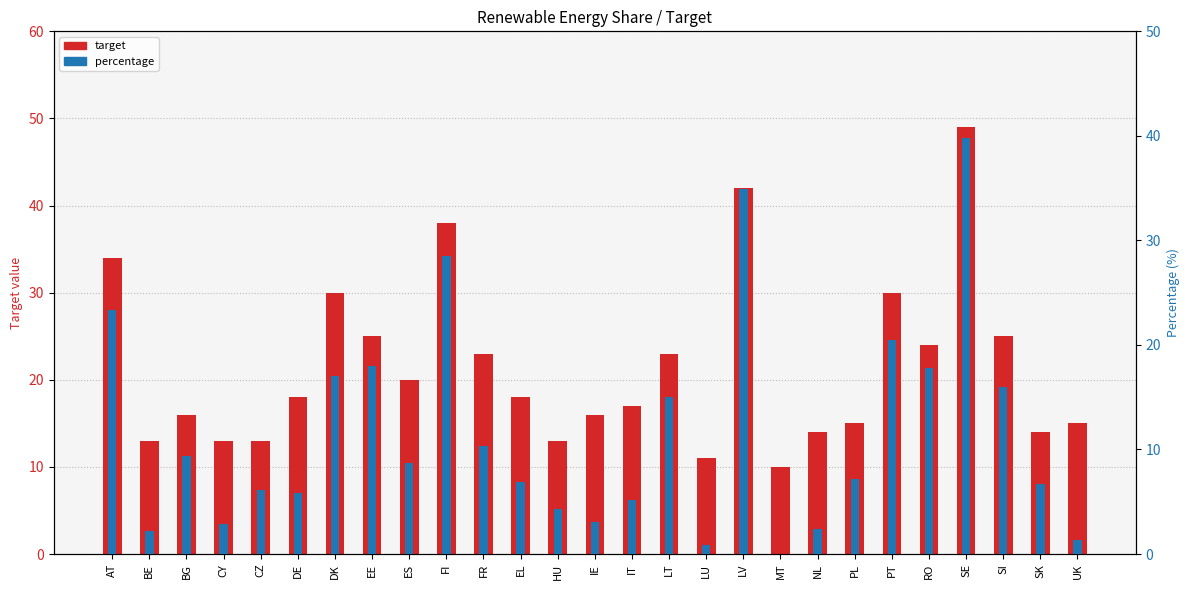

Reading left to right, transcribe all the data shown in this chart.

target: AT=34.0	BE=13.0	BG=16.0	CY=13.0	CZ=13.0	DE=18.0	DK=30.0	EE=25.0	ES=20.0	FI=38.0	FR=23.0	EL=18.0	HU=13.0	IE=16.0	IT=17.0	LT=23.0	LU=11.0	LV=42.0	MT=10.0	NL=14.0	PL=15.0	PT=30.0	RO=24.0	SE=49.0	SI=25.0	SK=14.0	UK=15.0
percentage: AT=23.3	BE=2.2	BG=9.4	CY=2.9	CZ=6.1	DE=5.8	DK=17.0	EE=18.0	ES=8.7	FI=28.5	FR=10.3	EL=6.9	HU=4.3	IE=3.1	IT=5.2	LT=15.0	LU=0.9	LV=34.9	MT=0.0	NL=2.4	PL=7.2	PT=20.5	RO=17.8	SE=39.8	SI=16.0	SK=6.7	UK=1.3